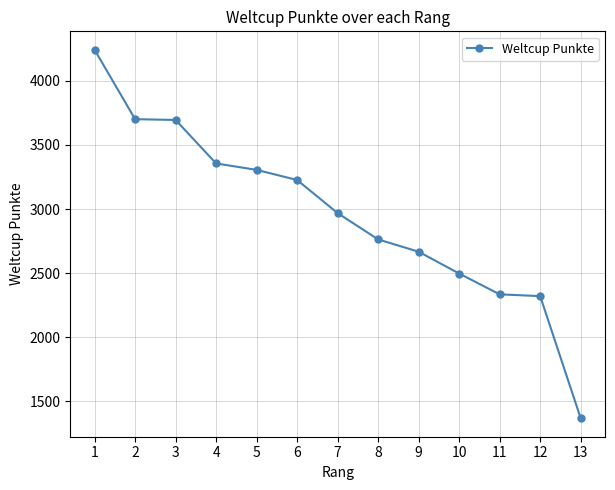

Which has a higher value, 12 or 1?

1